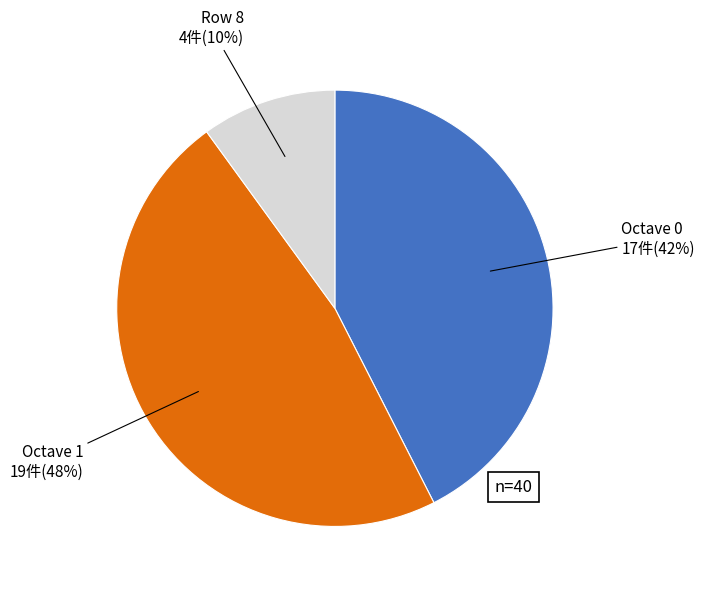

Does any single category account for the majority?

No